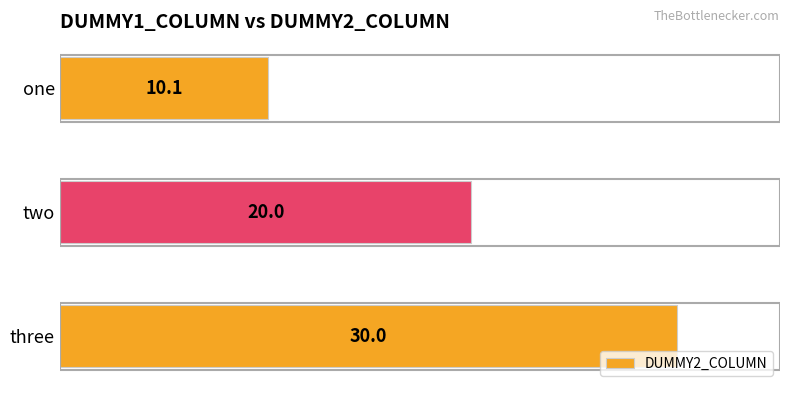

How many bars are there in total?

3